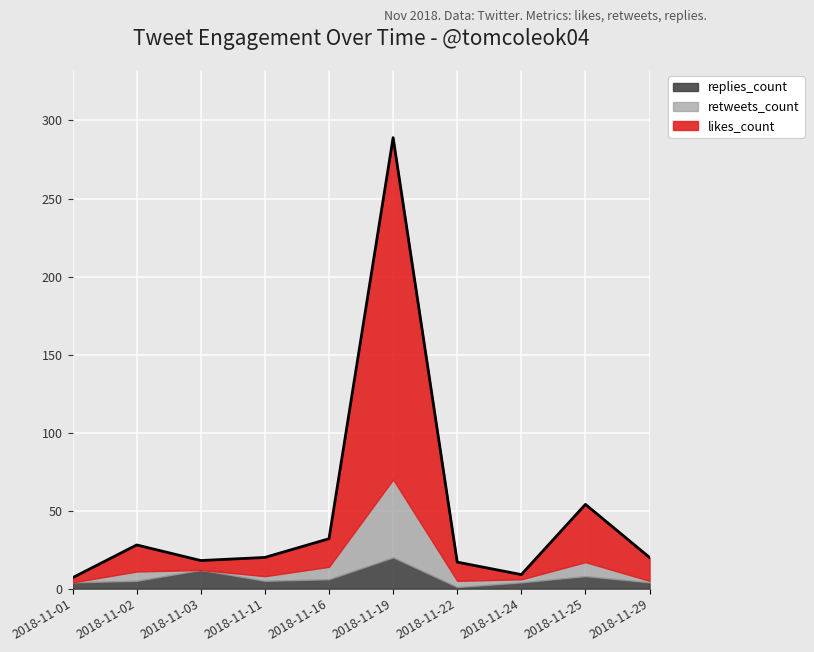

Is it true that likes_count equals 37 at 2018-11-25?

True